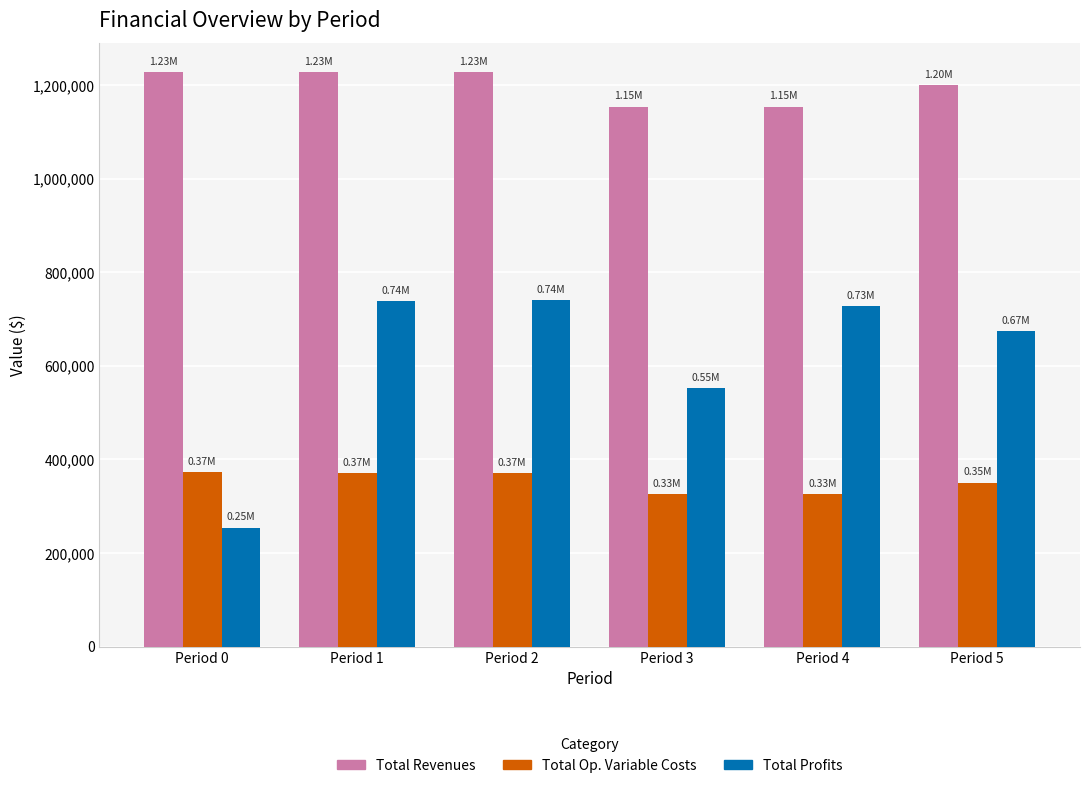

Count the number of categories in the chart.

6